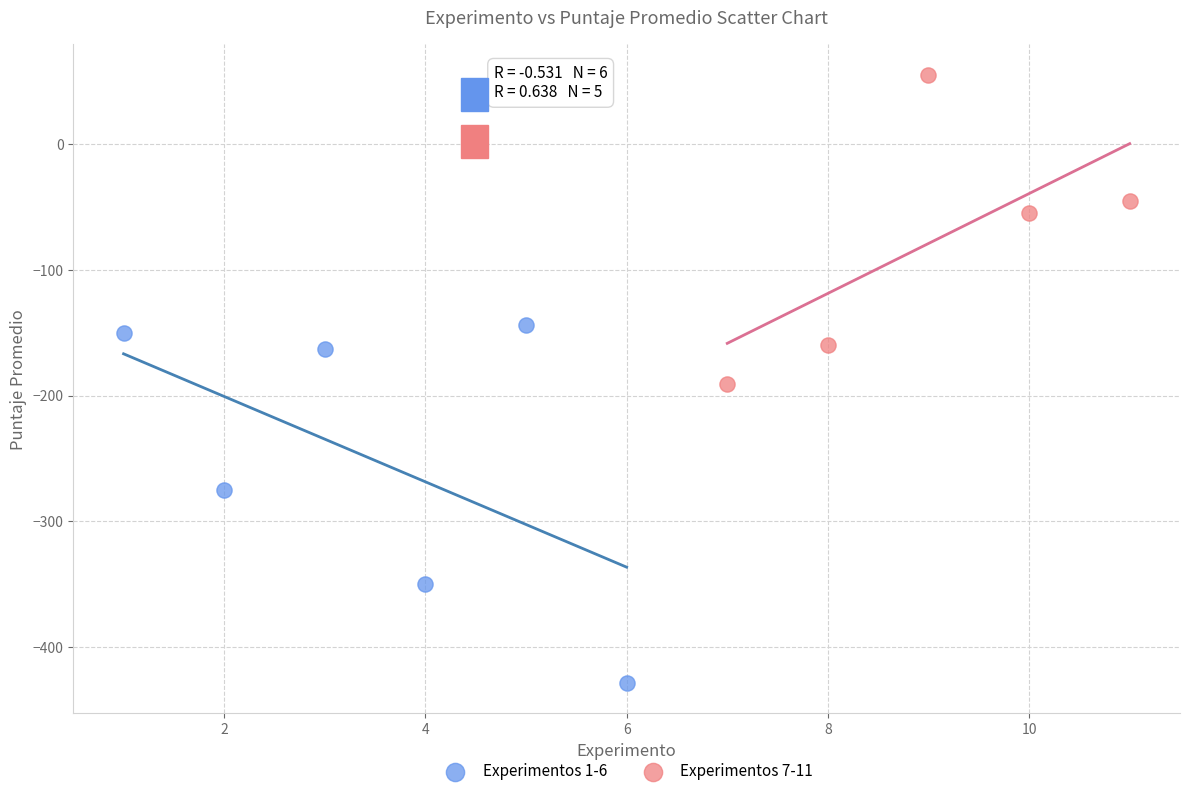

Which series reaches the minimum Y coordinate?

Experimentos 1-6